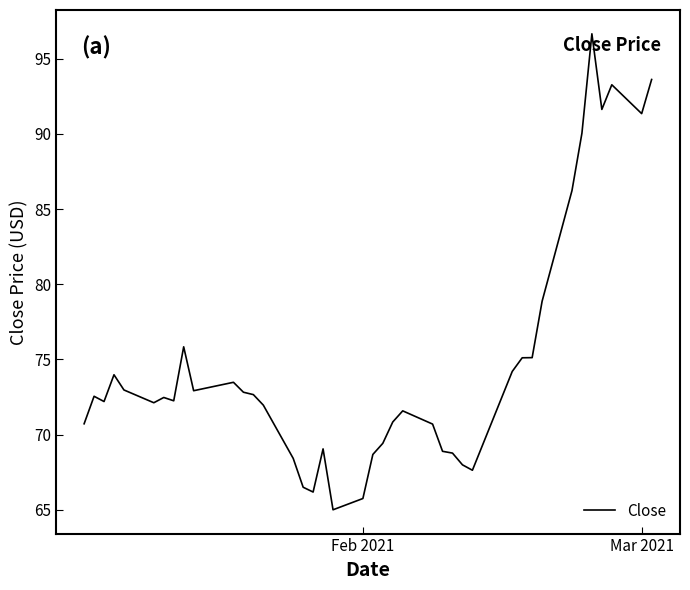

What is the greatest value displayed?

96.7